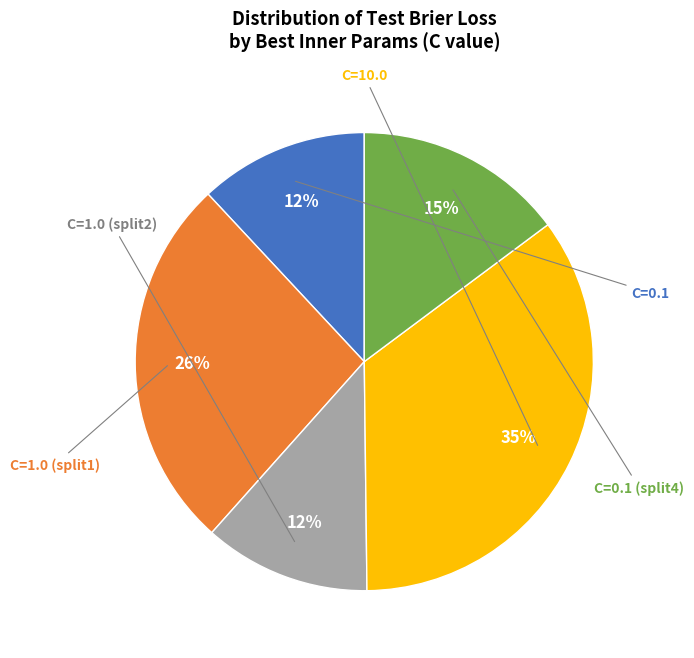

Does any single category account for the majority?

No